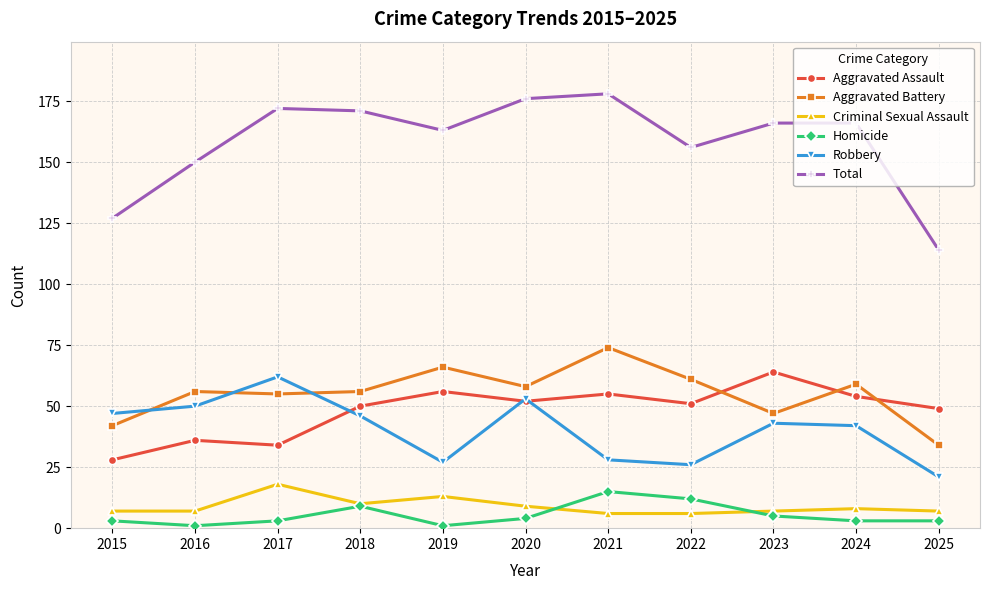

At 2021, list the series in order from largest to smallest.

Total, Aggravated Battery, Aggravated Assault, Robbery, Homicide, Criminal Sexual Assault